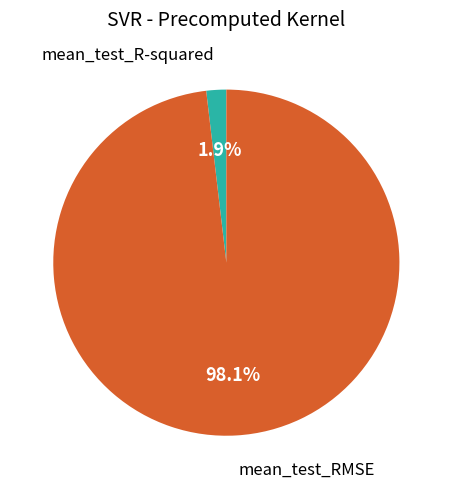

To the nearest percent, what portion does mean_test_R-squared represent?

2%